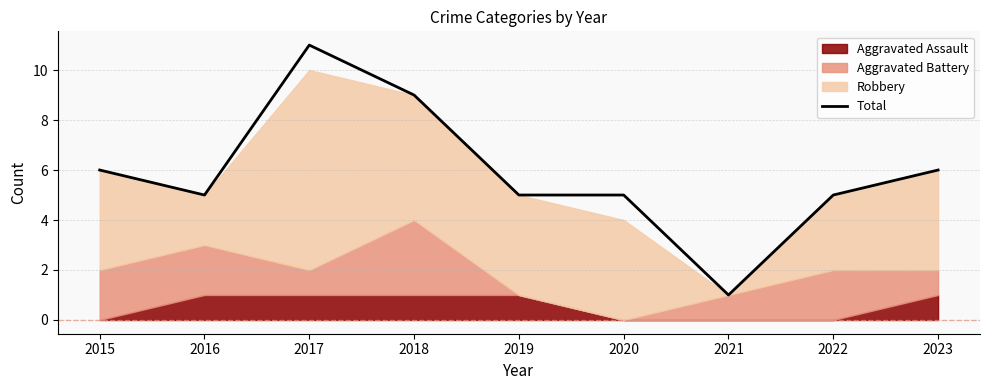

What is the difference between the second highest and second lowest values?

4